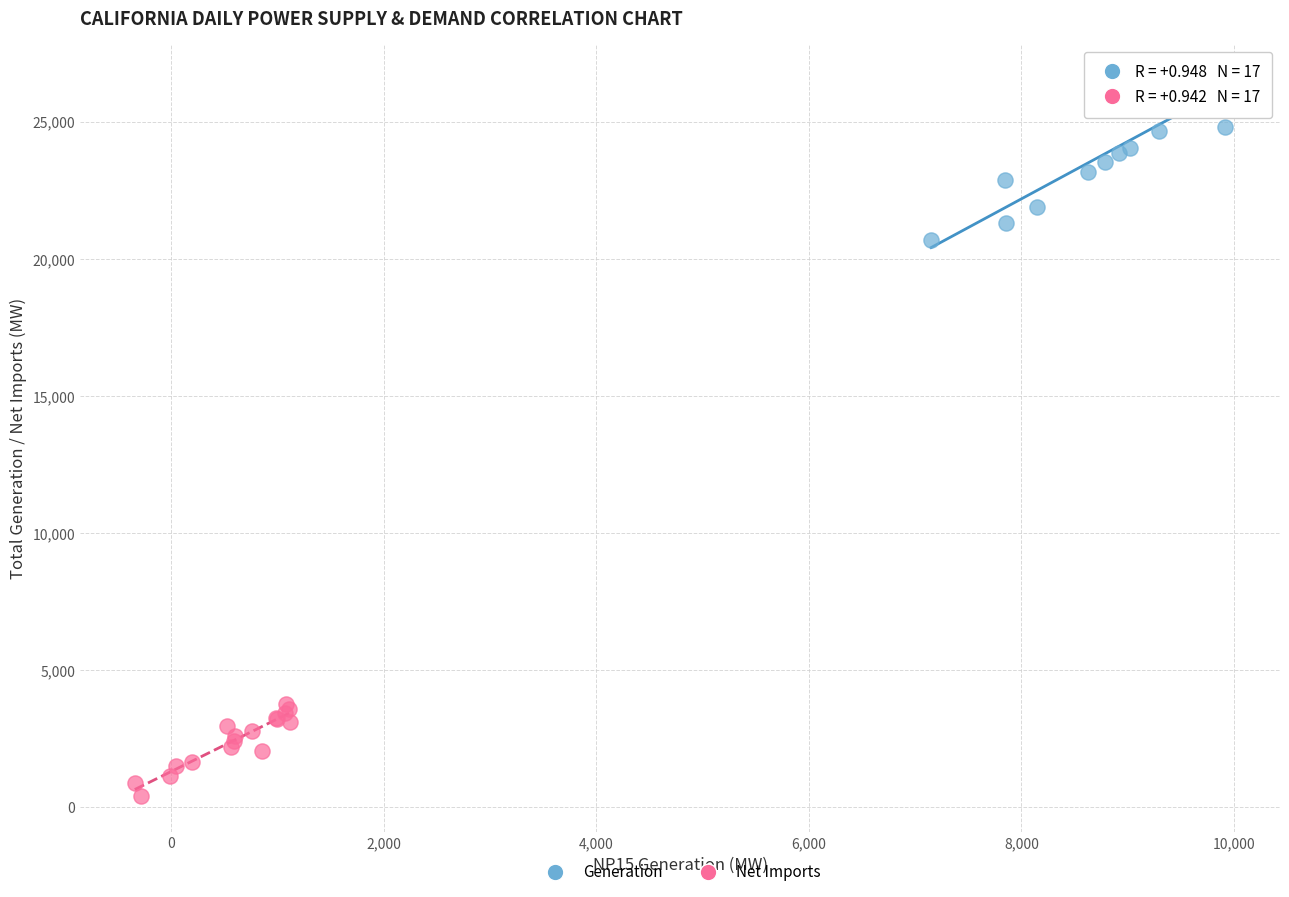

What are all the series names shown in the legend?

Generation, Net Imports